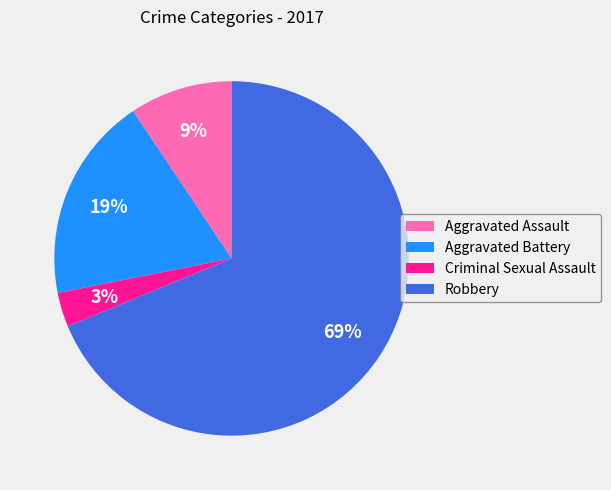

To the nearest percent, what portion does Aggravated Battery represent?

19%